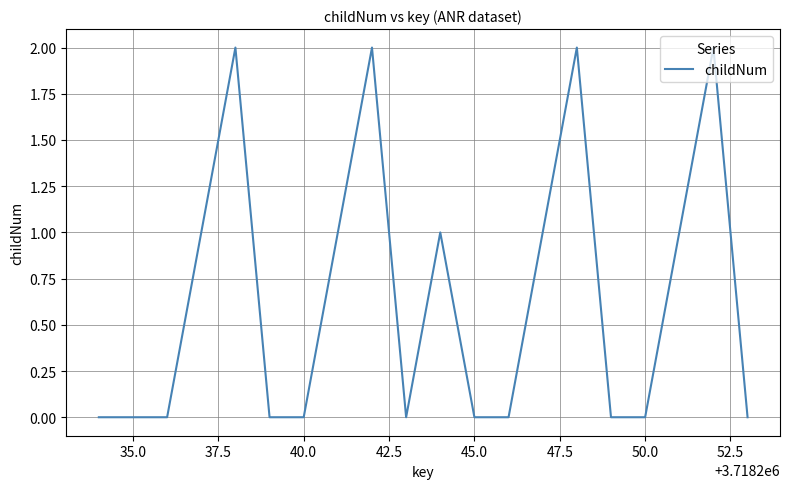

Count the values in the range 0 to 1.

16